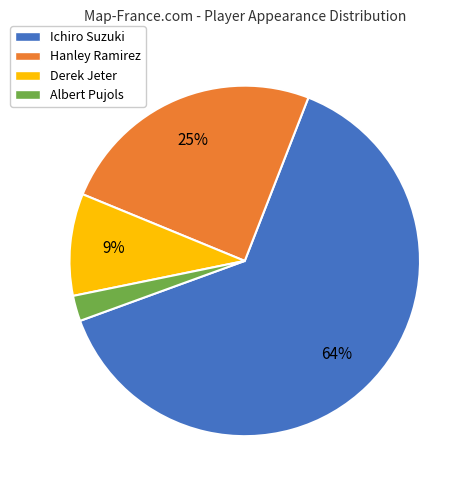

Rank the categories by value from lowest to highest.

Albert Pujols, Derek Jeter, Hanley Ramirez, Ichiro Suzuki